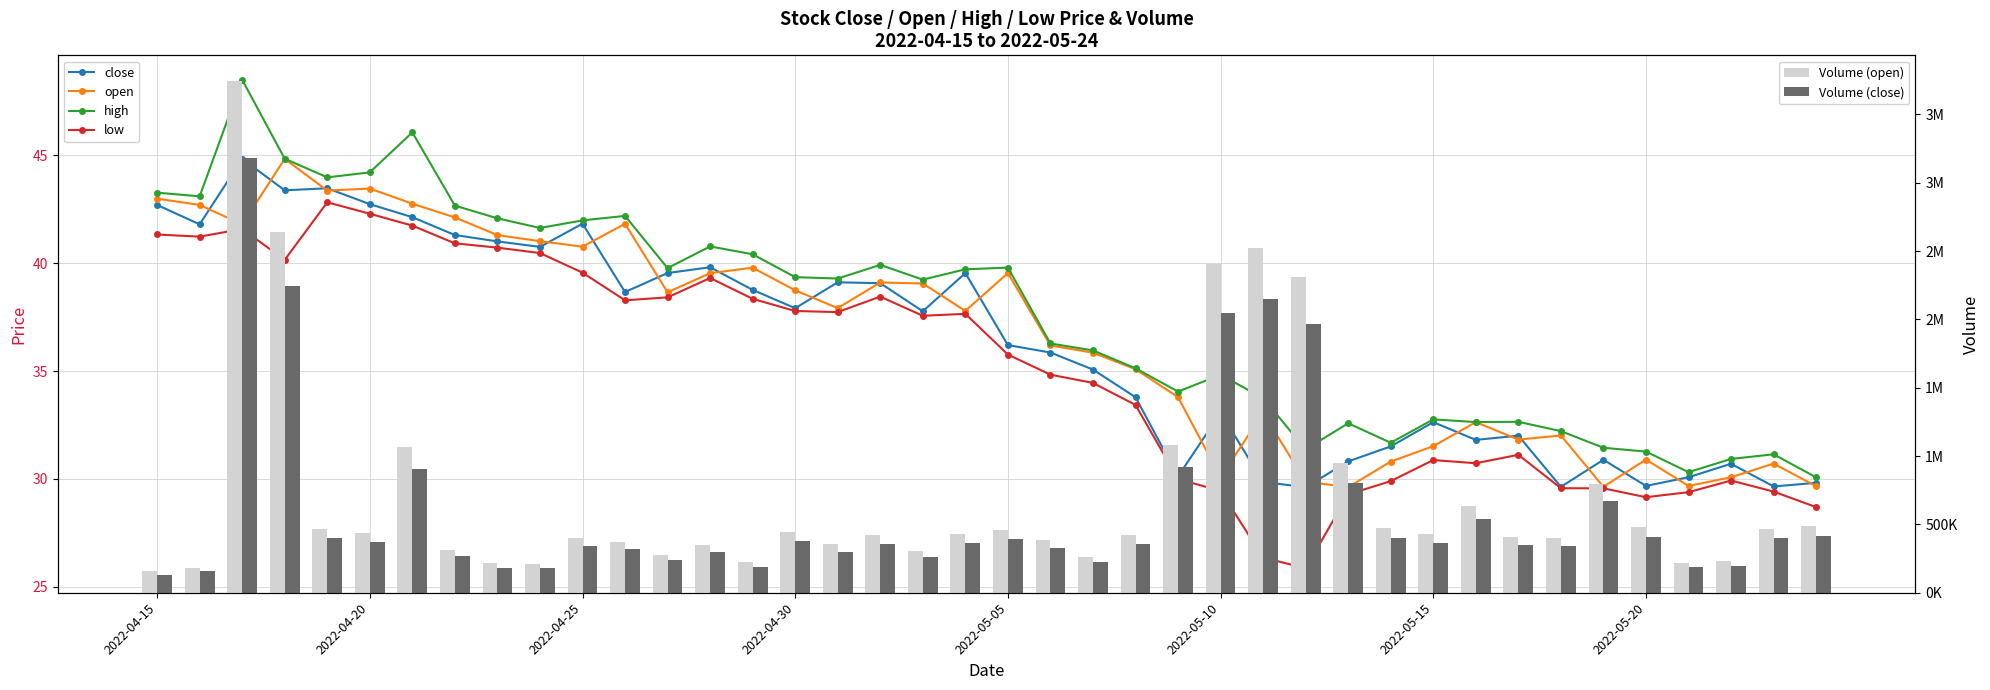

What is the smallest value displayed?

25.9